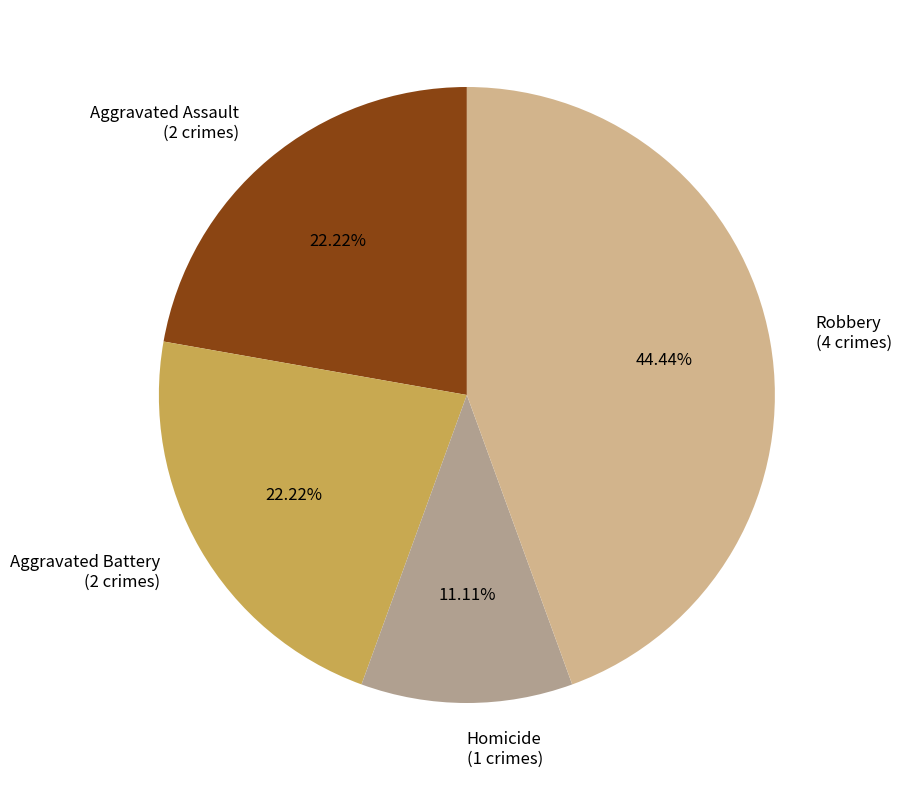

Which has a higher value, Robbery (4 crimes) or Aggravated Battery (2 crimes)?

Robbery (4 crimes)